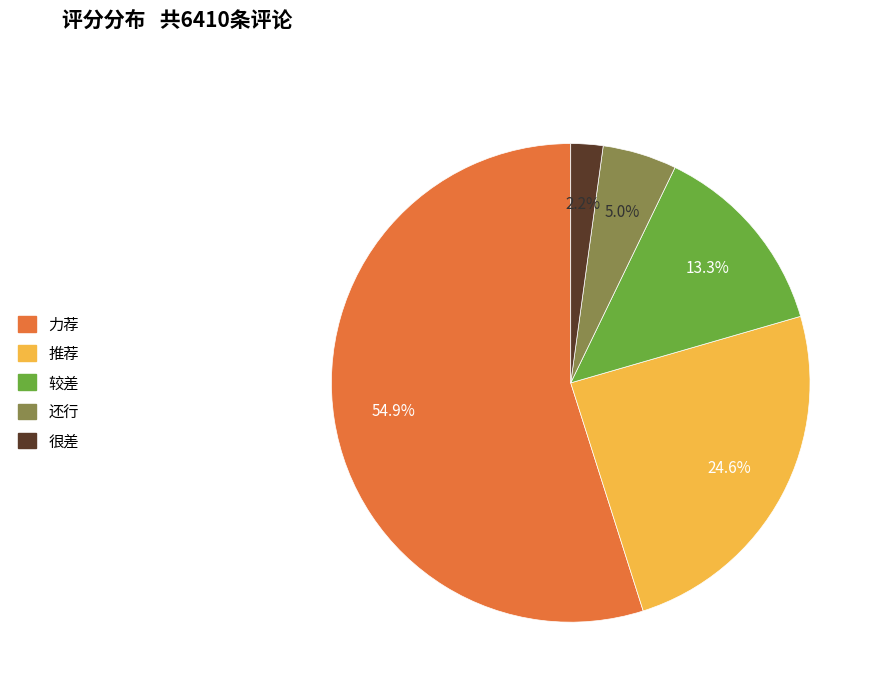

How much of the chart is everything except 还行?

95.0%